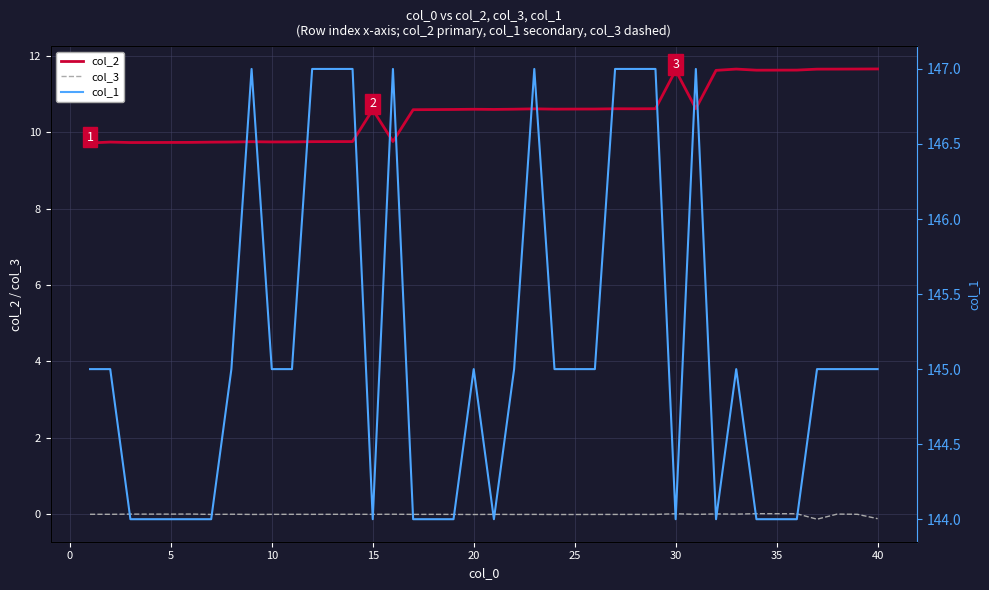

Reading left to right, what are all the values shown in this chart?

col_2: 9.7	9.7	9.7	9.7	9.7	9.7	9.7	9.7	9.7	9.7	9.7	9.7	9.8	9.8	10.6	9.8	10.6	10.6	10.6	10.6	10.6	10.6	10.6	10.6	10.6	10.6	10.6	10.6	10.6	11.6	10.6	11.6	11.6	11.6	11.6	11.6	11.6	11.6	11.6	11.7
col_3: 0.0	0.0	0.0	0.0	0.0	0.0	-0.0	0.0	-0.0	0.0	0.0	0.0	0.0	0.0	0.0	0.0	0.0	0.0	0.0	-0.0	0.0	-0.0	0.0	-0.0	-0.0	-0.0	-0.0	0.0	-0.0	0.0	0.0	0.0	0.0	0.0	0.0	0.0	-0.1	0.0	0.0	-0.1
col_1: 145.0	145.0	144.0	144.0	144.0	144.0	144.0	145.0	147.0	145.0	145.0	147.0	147.0	147.0	144.0	147.0	144.0	144.0	144.0	145.0	144.0	145.0	147.0	145.0	145.0	145.0	147.0	147.0	147.0	144.0	147.0	144.0	145.0	144.0	144.0	144.0	145.0	145.0	145.0	145.0